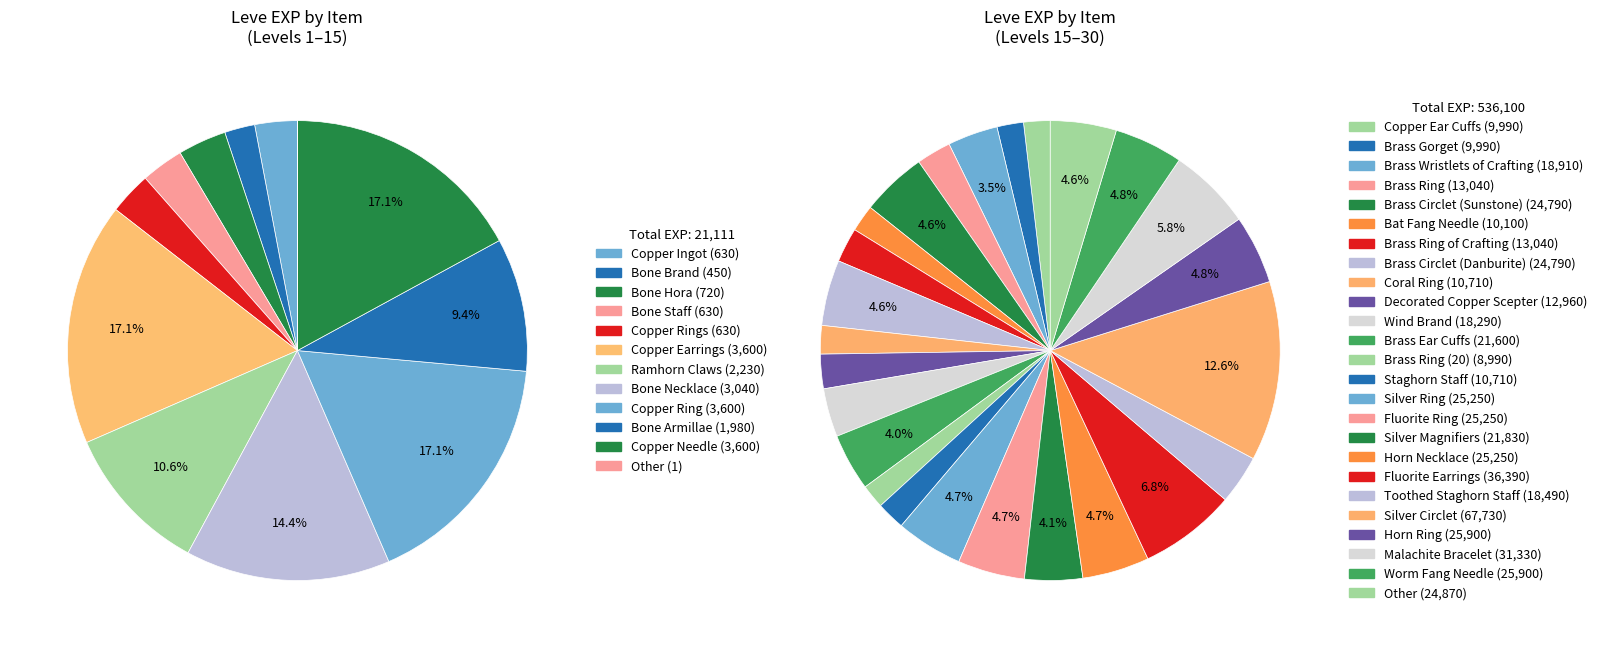

What percentage is the Brass Gorget slice, to the nearest percent?

2%